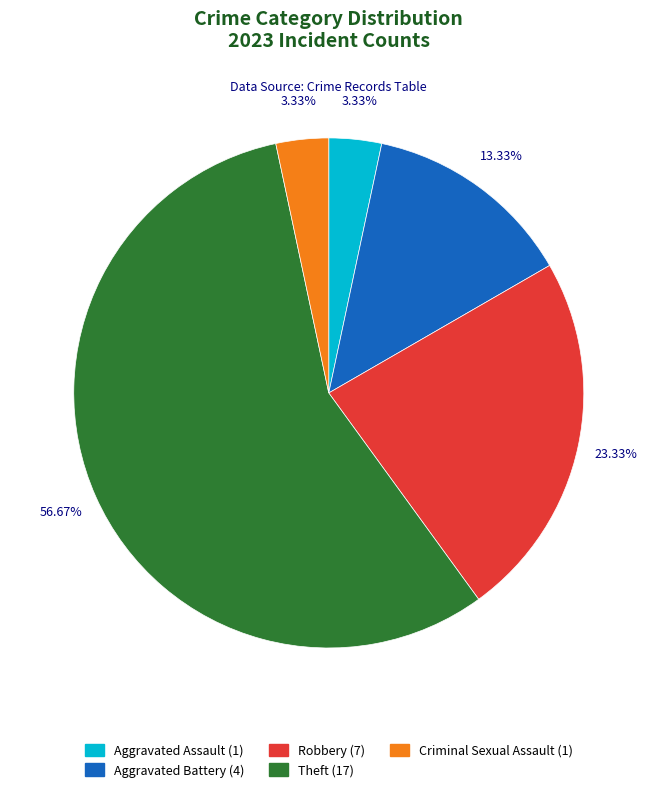

Is the sum of Aggravated Battery and Theft greater than half?

Yes